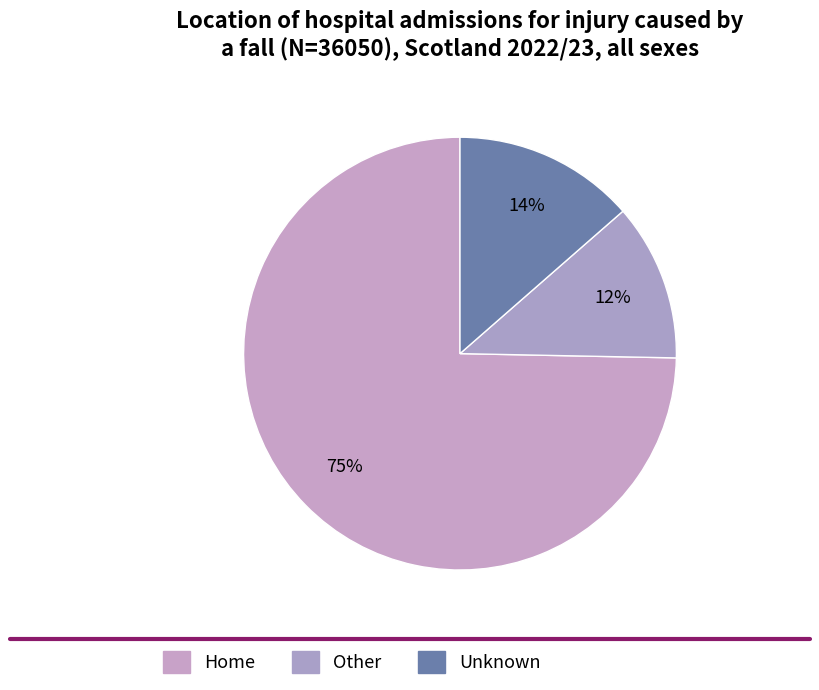

How many segments does this pie chart have?

3